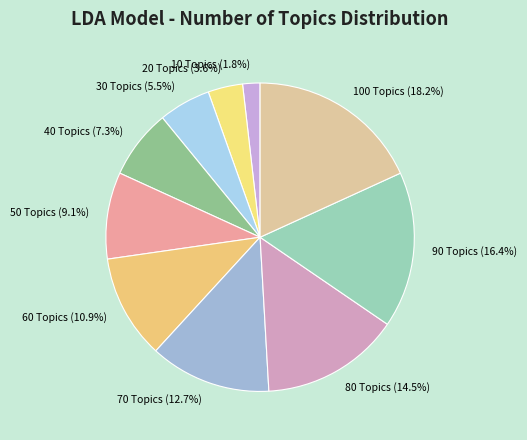

Is there a majority slice in this chart?

No